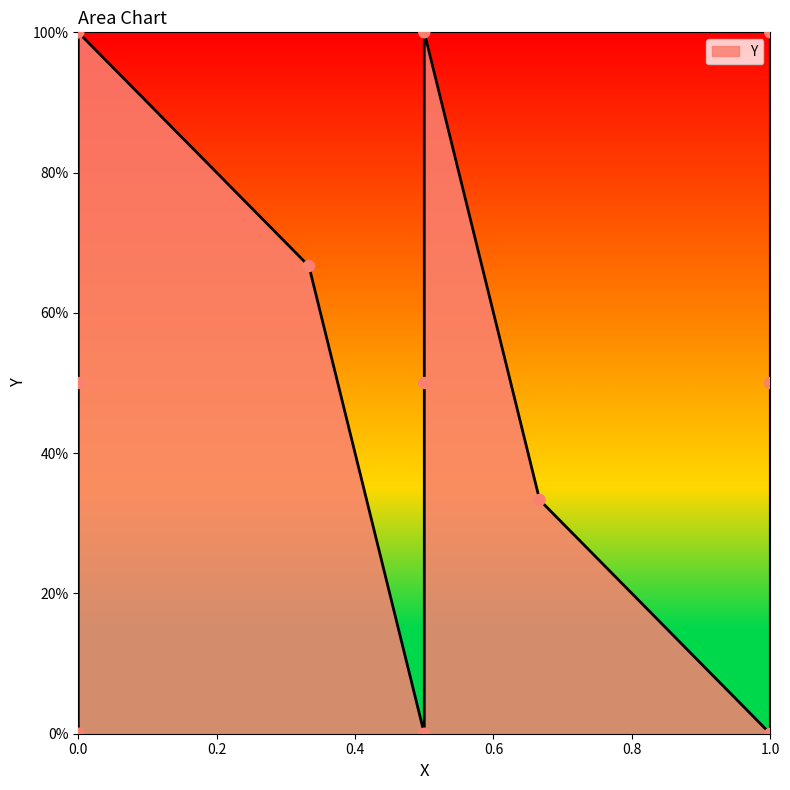

What is the ratio of the value at 0 to the value at 1?

1.0